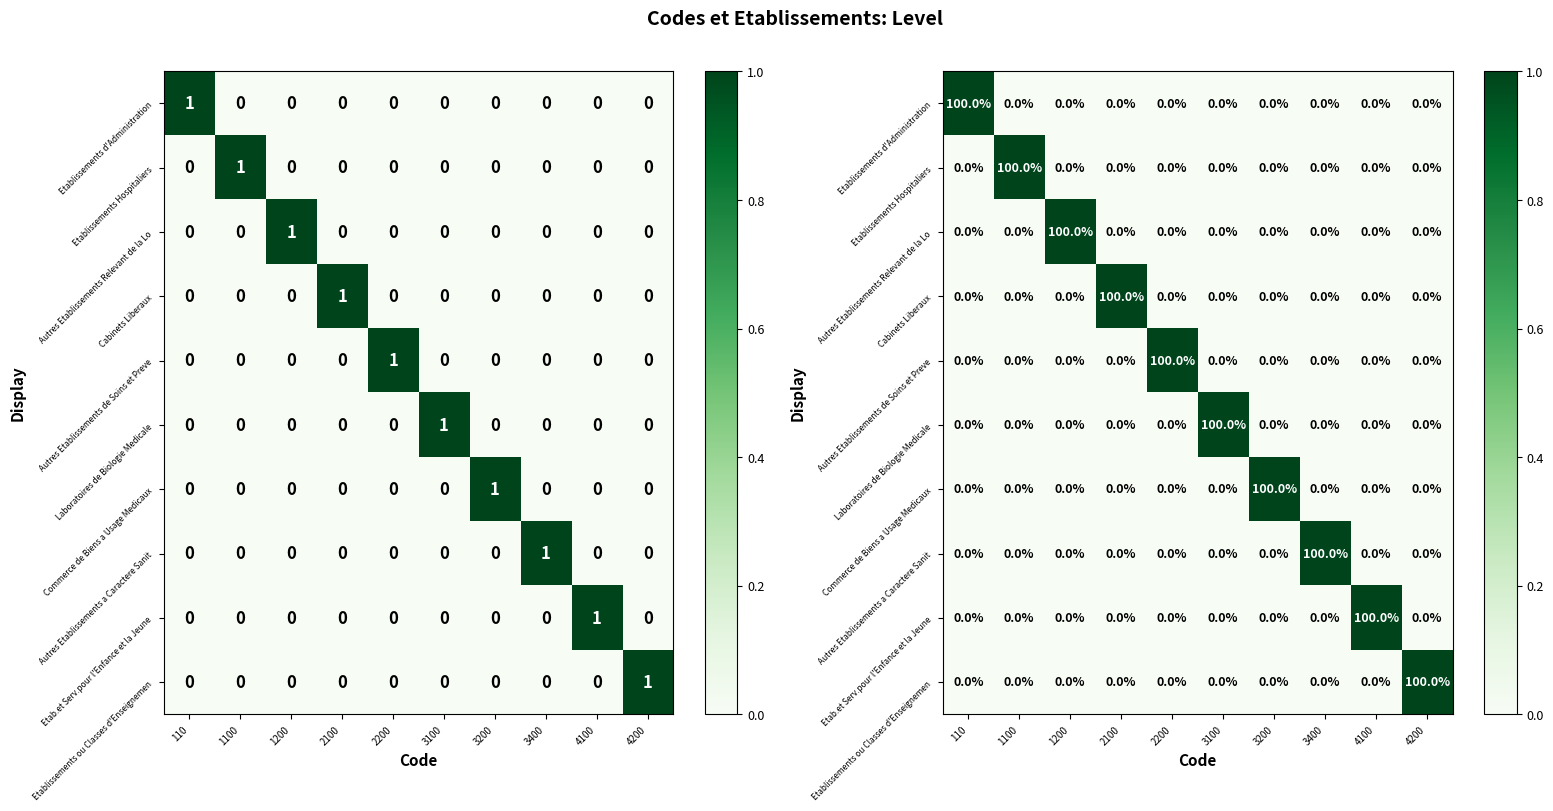

True or false: Etablissements Hospitaliers has a value of -1 at 2200.

False